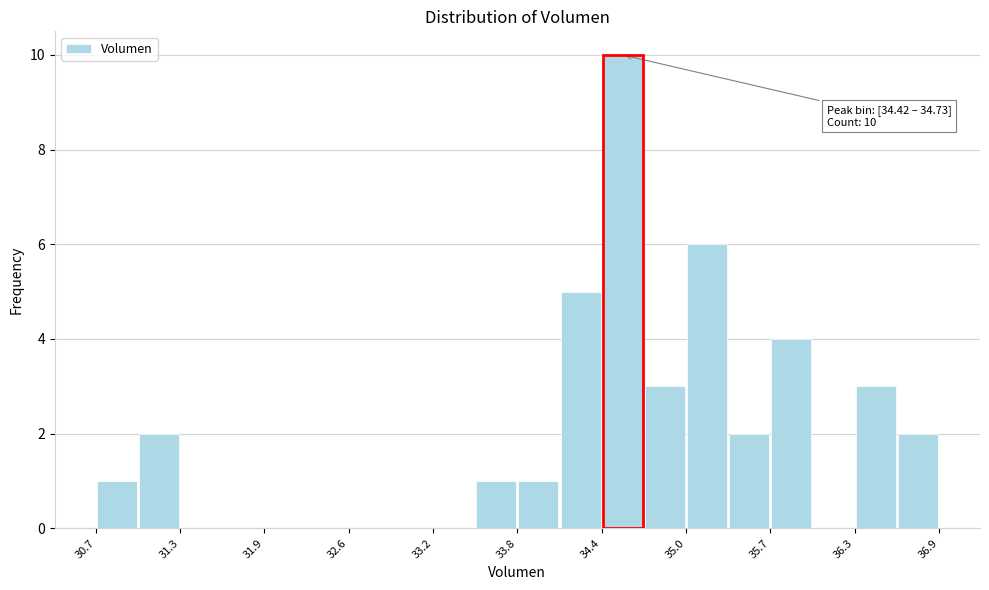

Read against the x-axis, roughly where is the centre of the tallest bar?

34.6